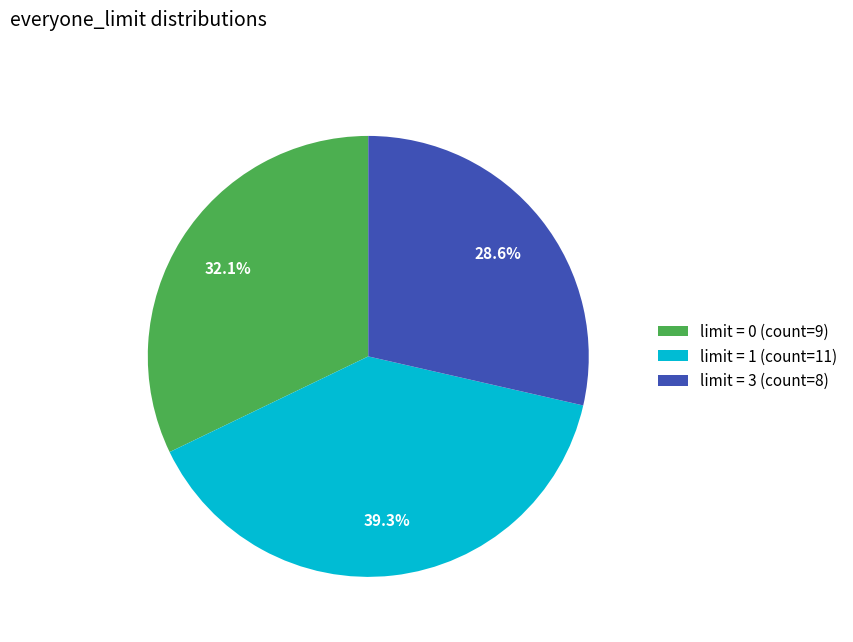

What is the total percentage of limit = 0 (count=9) and limit = 3 (count=8)?

60.7%